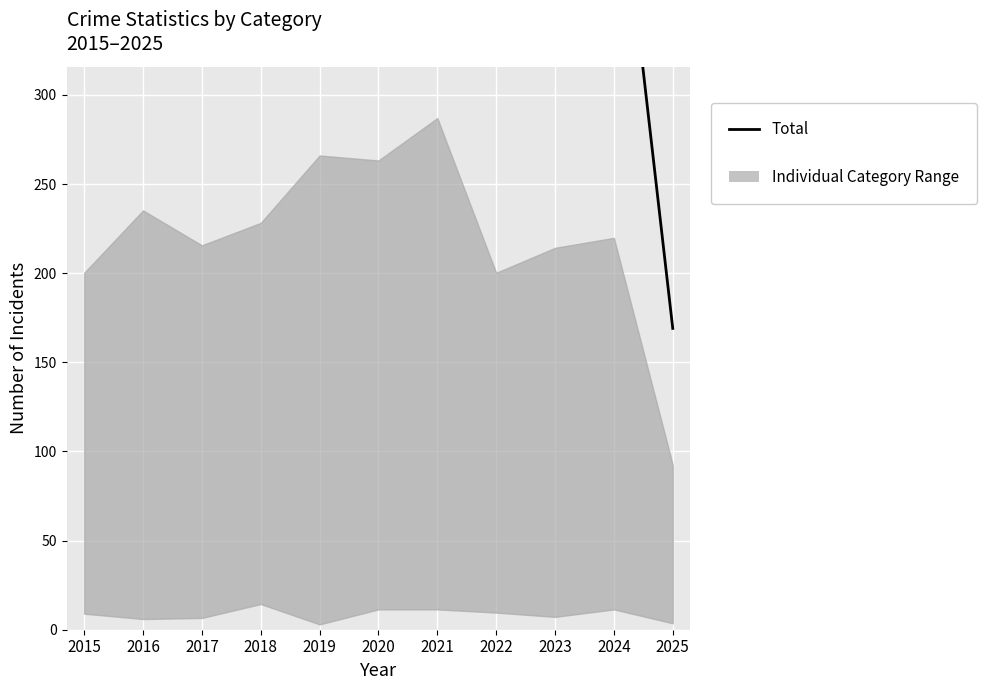

At which label does the data first exceed 441?

2016